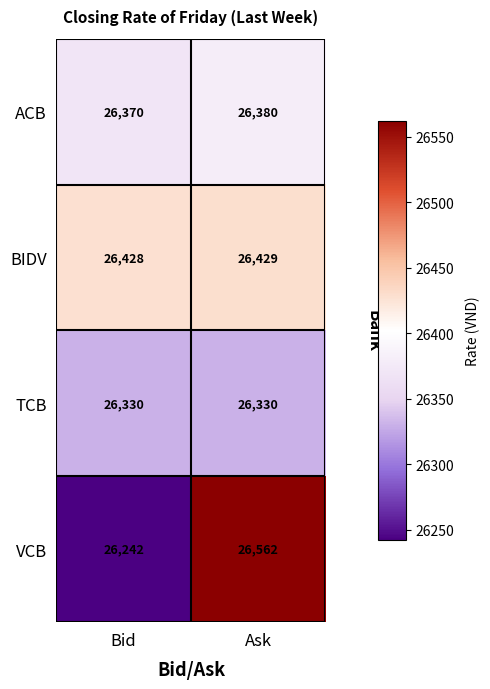

What is the difference between the highest and lowest values at Ask?

232